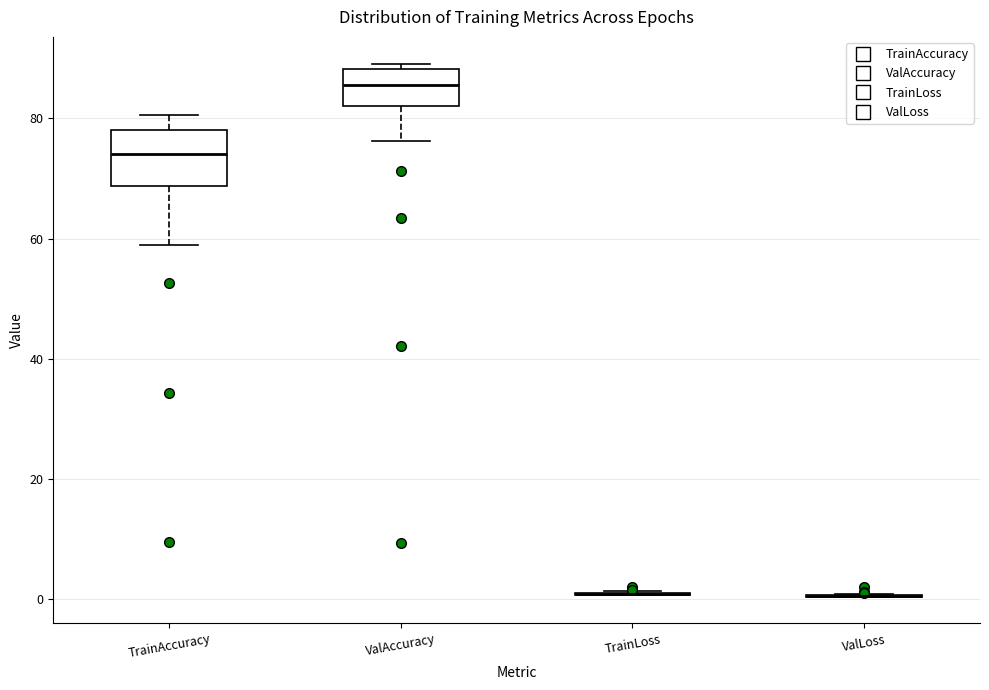

Reading left to right, transcribe this box plot: for each box, give where its median line is, the range the box spans, and where its two whiskers end, as read against the y-axis. The values are not printed on the chart, so give them approximately, as read against the axis.

TrainAccuracy: median 74, box 68 to 78, whiskers 58 to 80
ValAccuracy: median 86, box 82 to 88, whiskers 76 to 90
TrainLoss: box collapsed to a line at 0, whiskers 0 to 2
ValLoss: box collapsed to a line at 0, whiskers 0 to 0